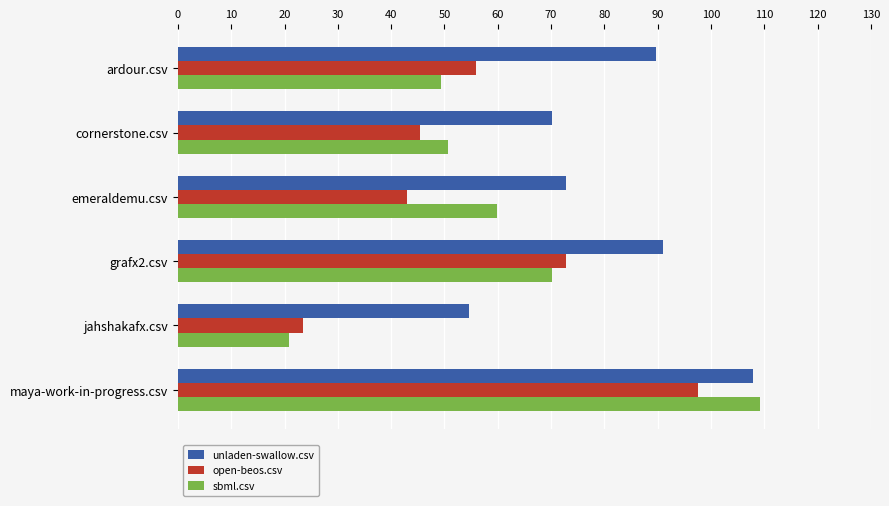

Which series has the widest spread of values?

sbml.csv